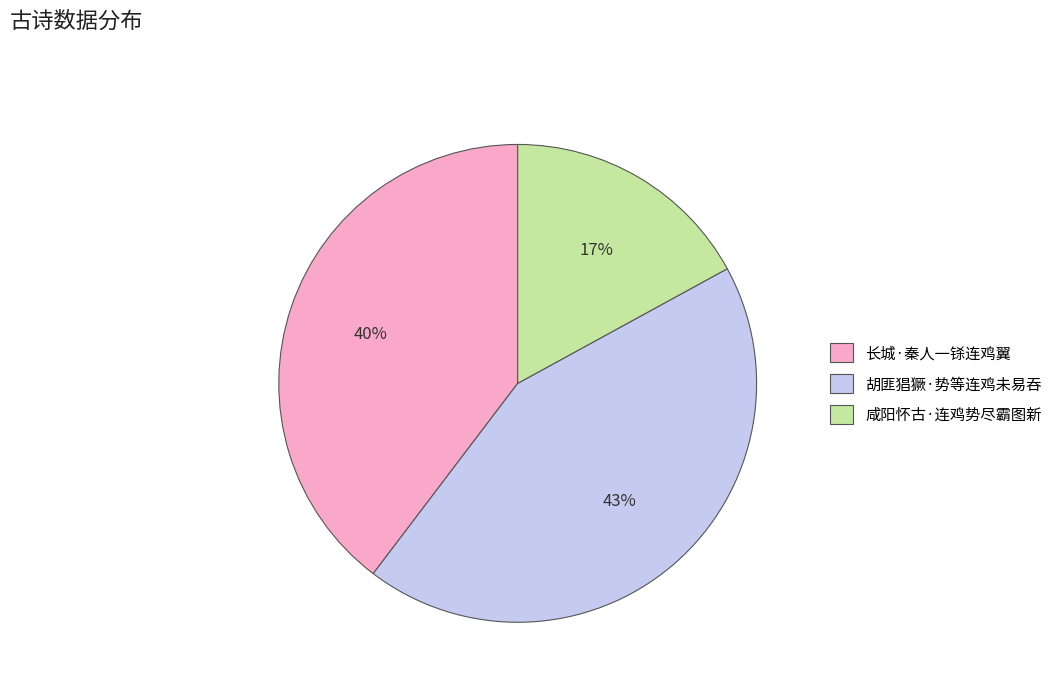

To the nearest percent, what is the average slice percentage?

33%